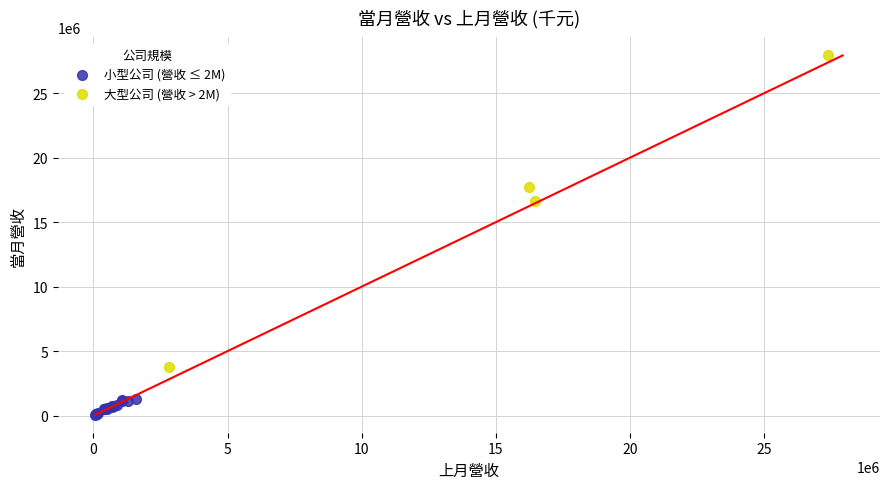

Which series has the widest spread of Y values?

大型公司 (營收 > 2M)